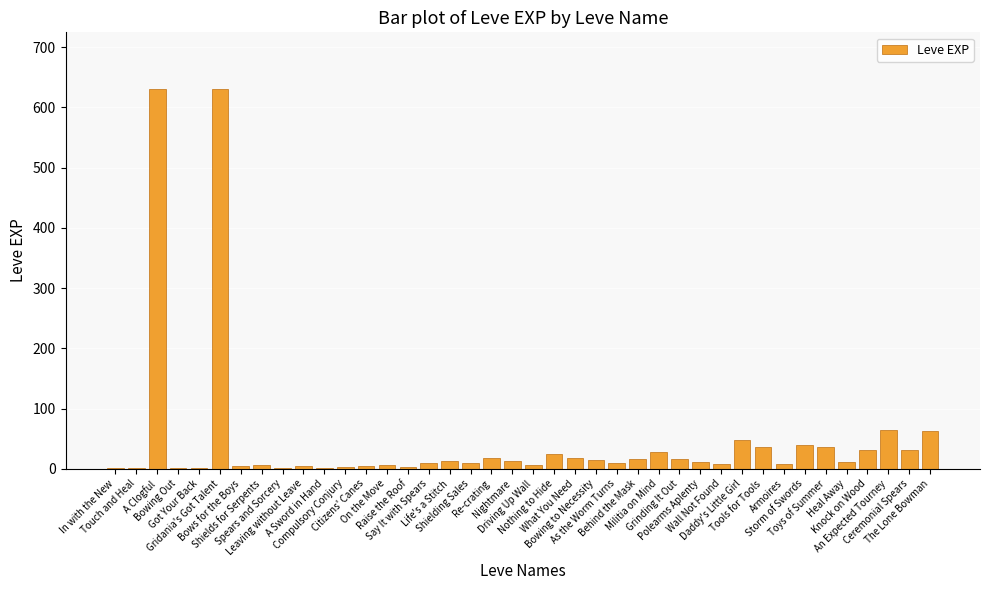

How many series are shown in this chart?

1